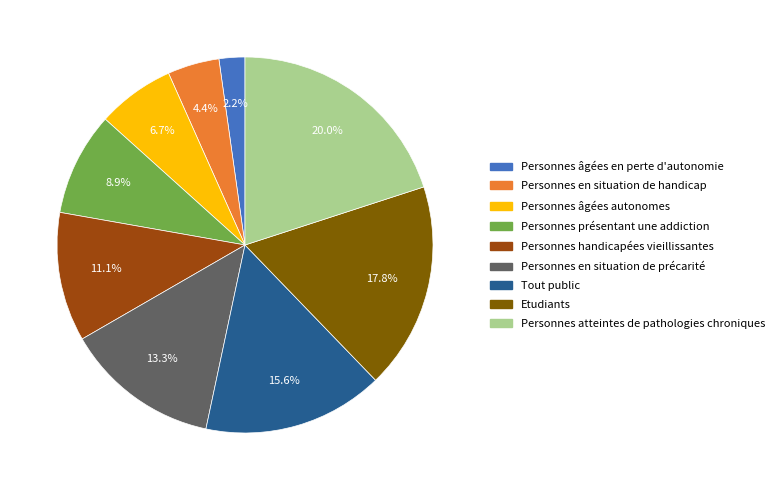

To the nearest percent, what portion does Personnes atteintes de pathologies chroniques represent?

20%